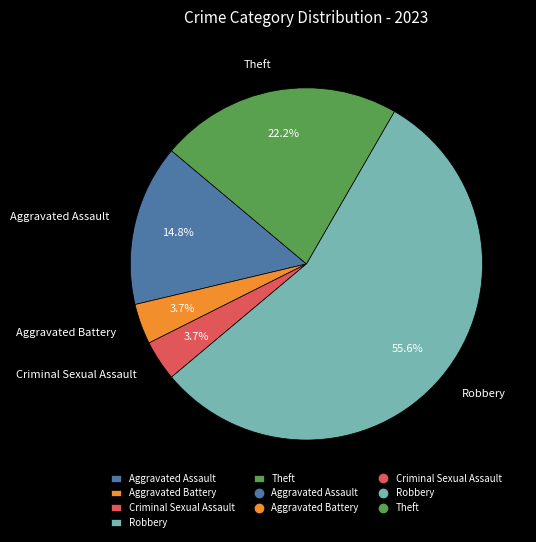

To the nearest percent, what is the difference between the largest and smallest slice percentages?

52%